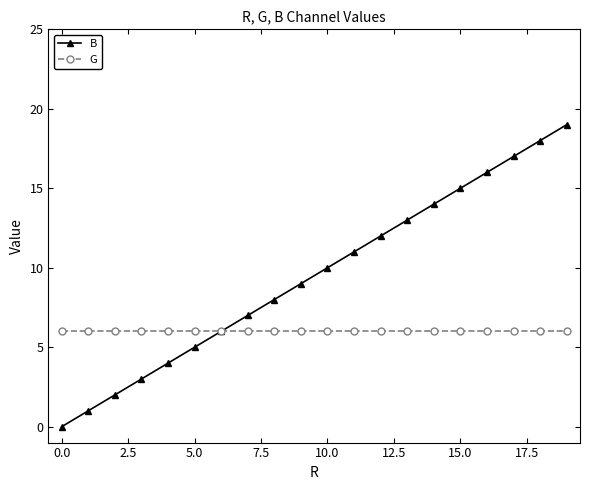

Which series has the largest total across all categories?

B